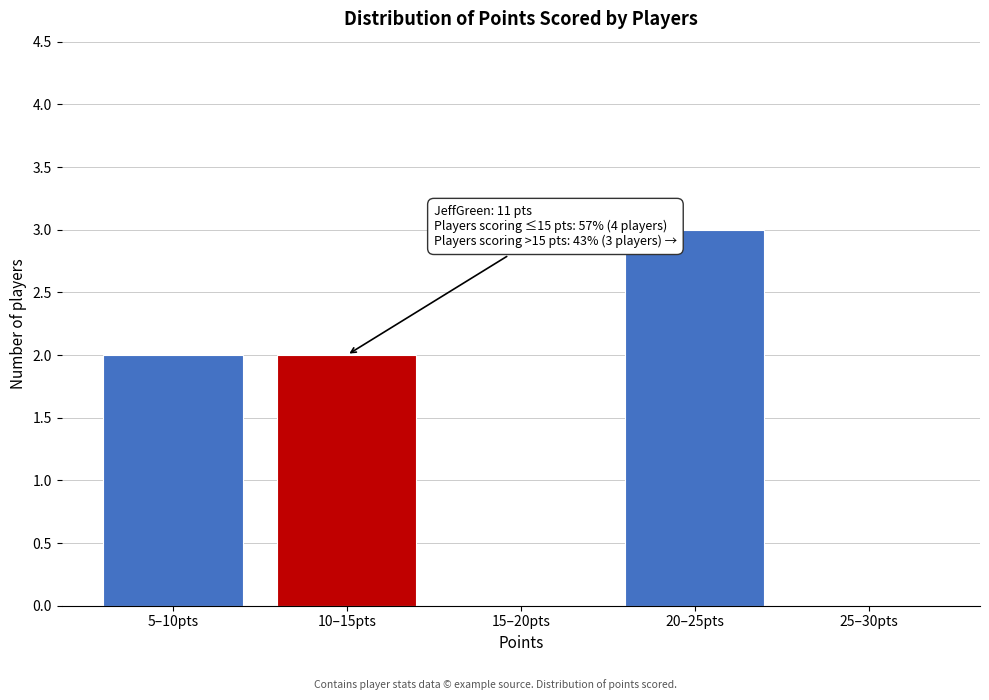

Reading right to left, extract all data points from this chart.

25–30pts=0	20–25pts=3	15–20pts=0	10–15pts=2	5–10pts=2